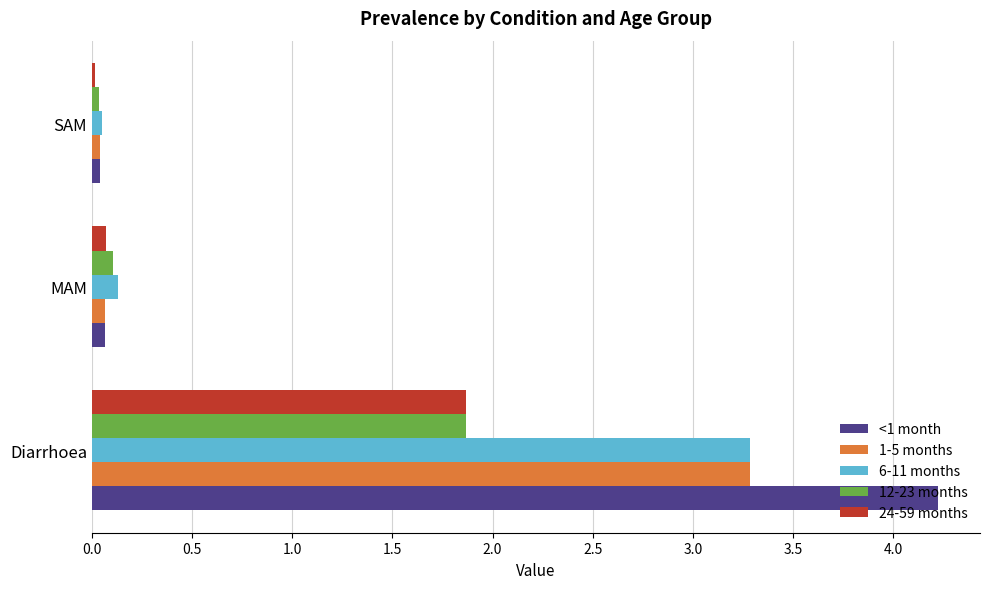

What are all the series names shown in the legend?

<1 month, 1-5 months, 6-11 months, 12-23 months, 24-59 months